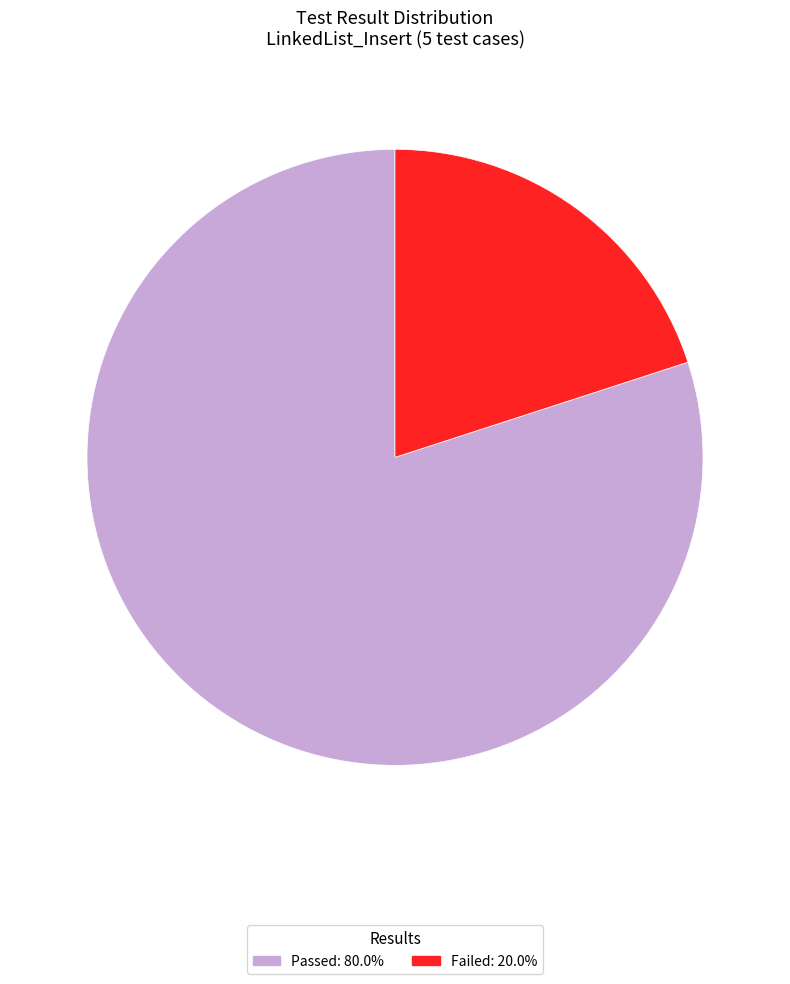

Is there a majority slice in this chart?

Yes